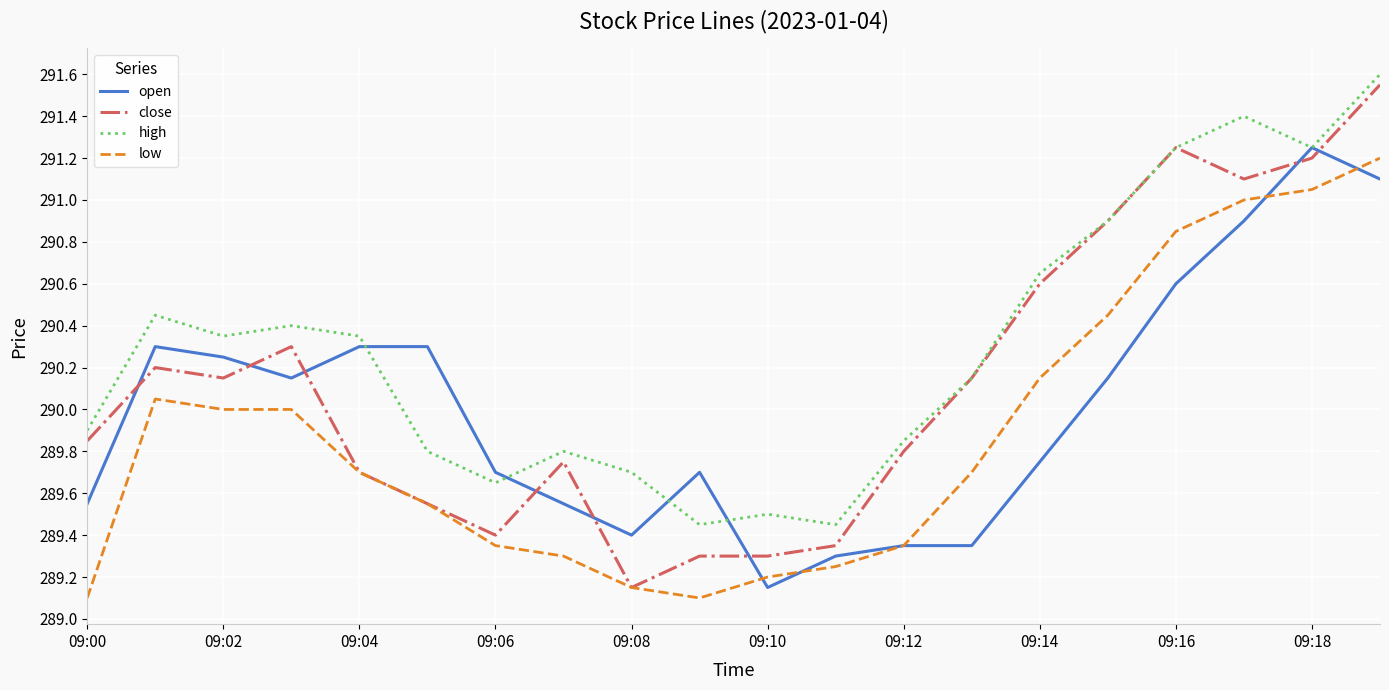

Which series has the largest range (max minus min)?

close